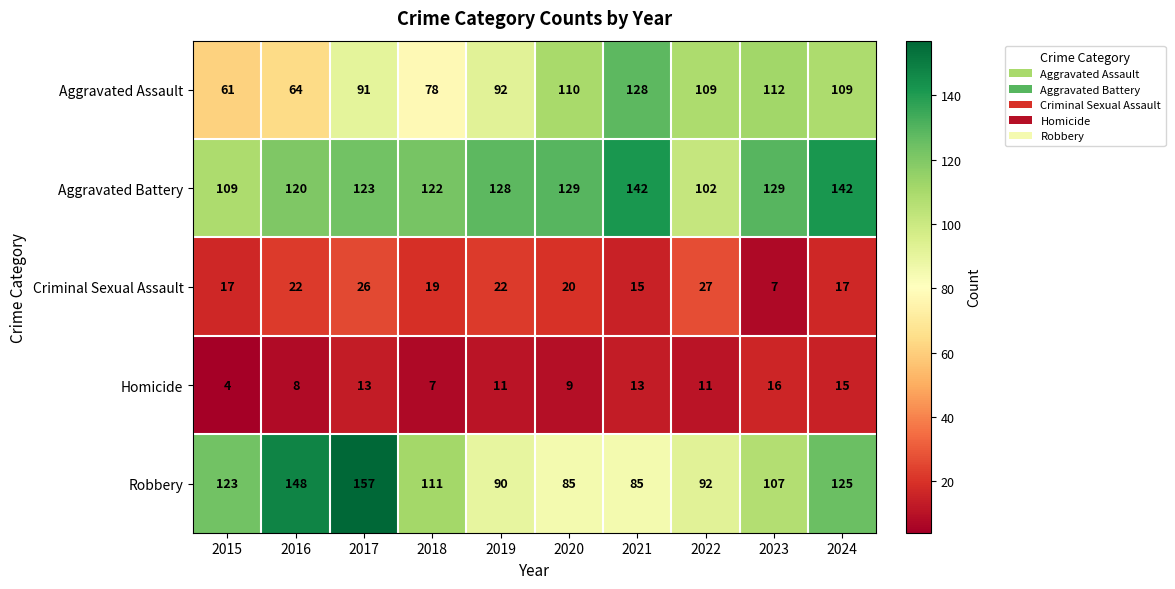

Which category has the lowest value across all series?

2015